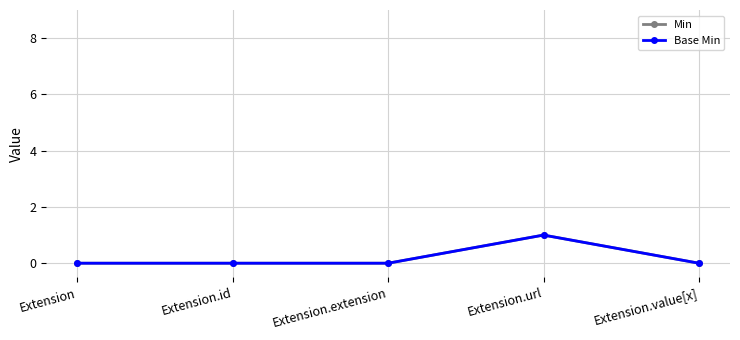

Rank the series by their maximum value, from highest to lowest.

Min, Base Min